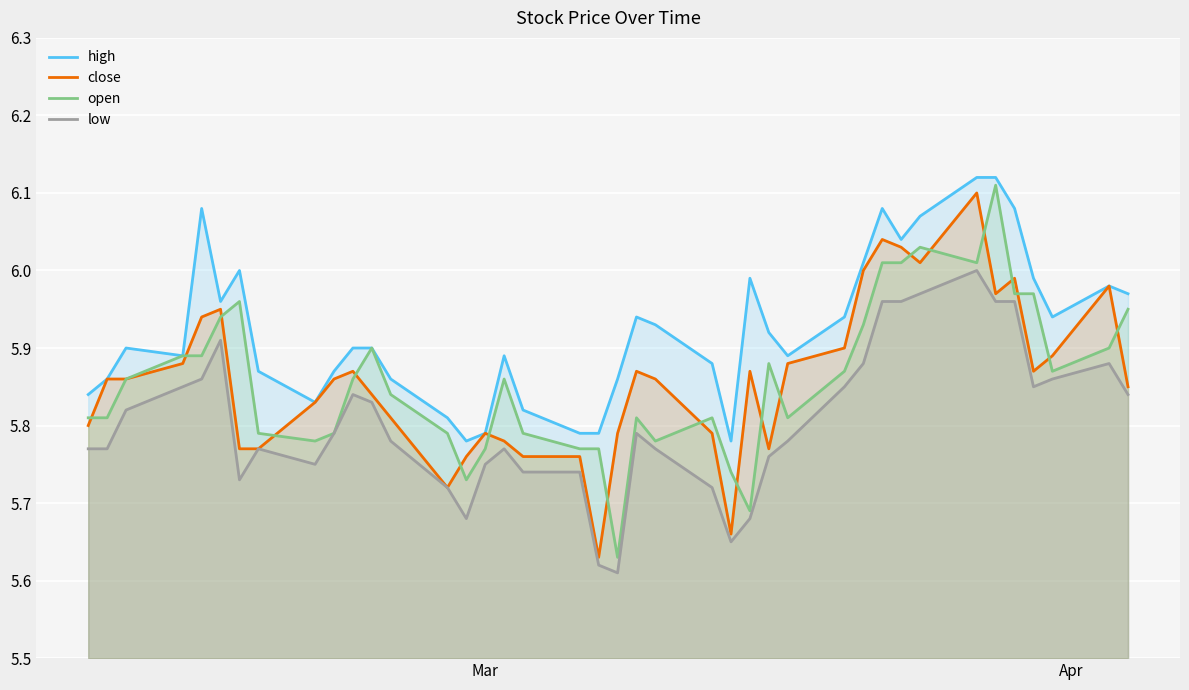

Which series has the largest total across all categories?

high